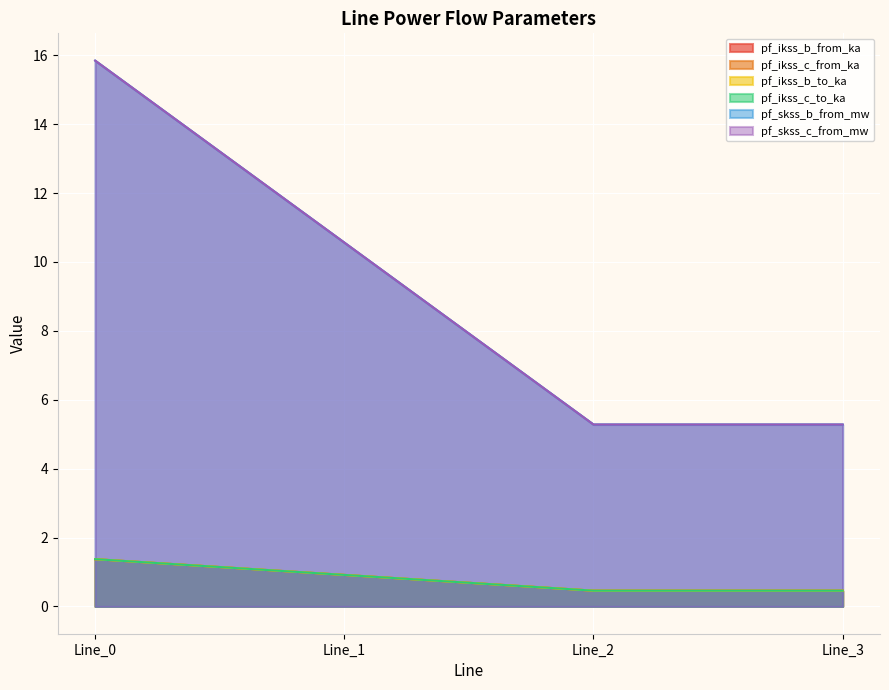

Which category has the highest value across all series?

Line_0